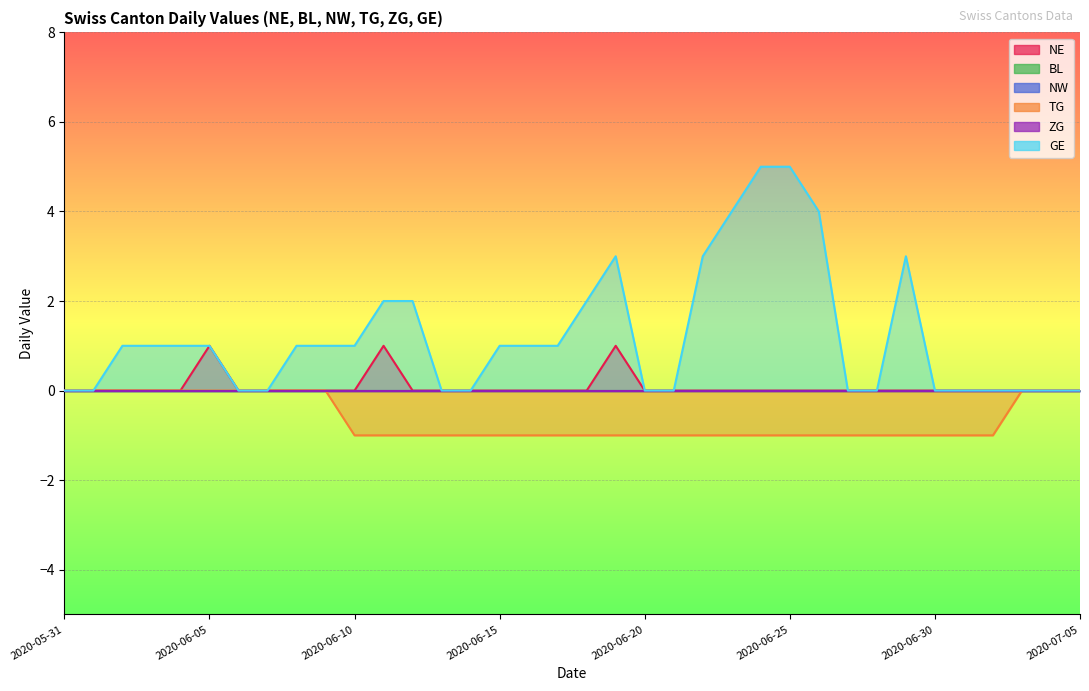

Which series has the largest total across all categories?

GE